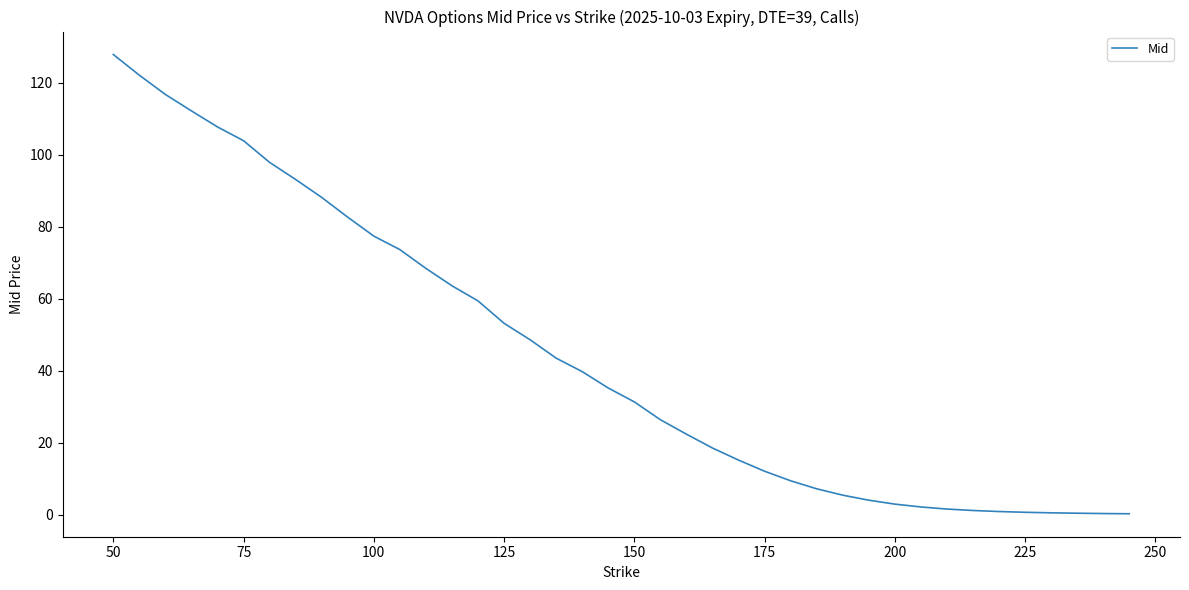

True or false: the data shows 174.2 at 50.

False